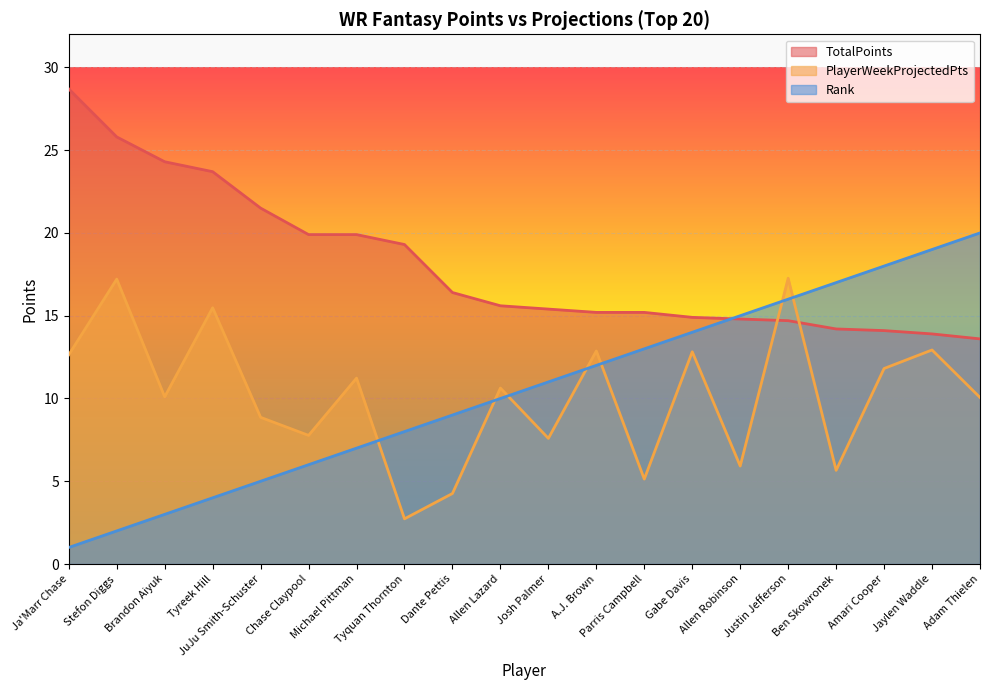

What is the total value across all series at Chase Claypool?

33.7